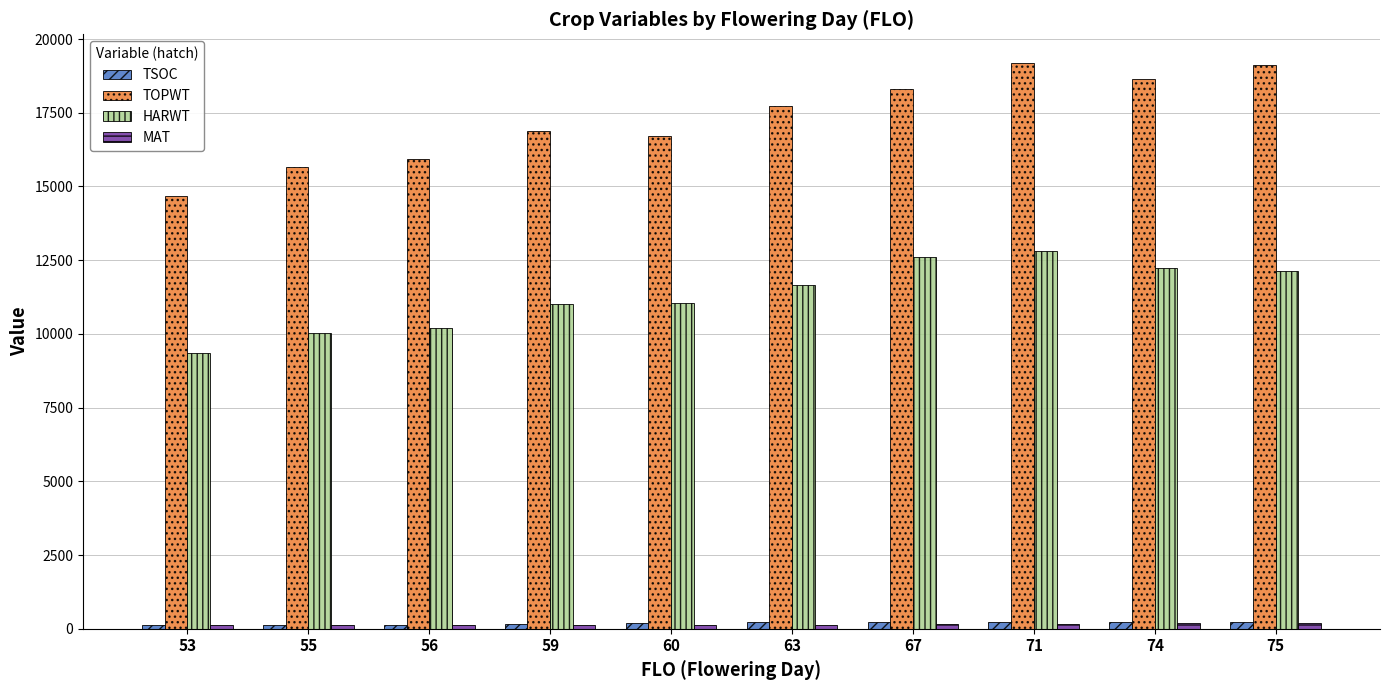

How many groups of bars are there?

10